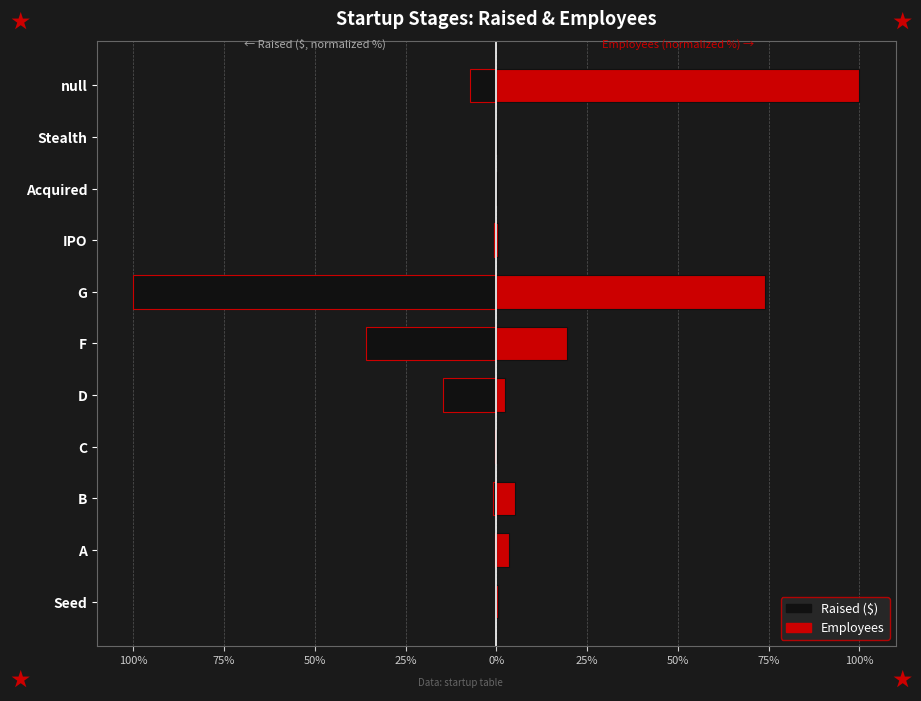

What is the smallest value displayed?

-100.0